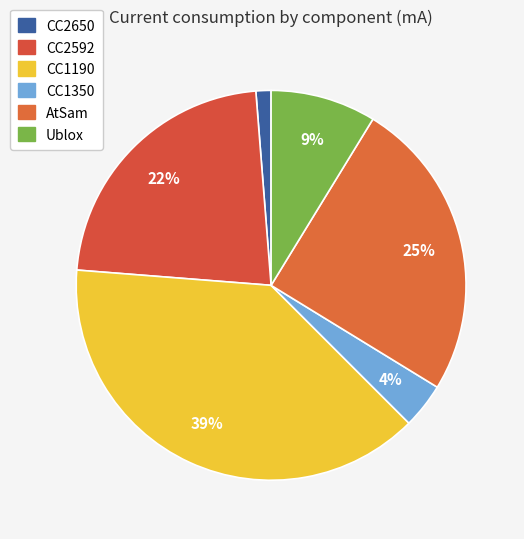

What is the largest slice in the pie chart?

CC1190